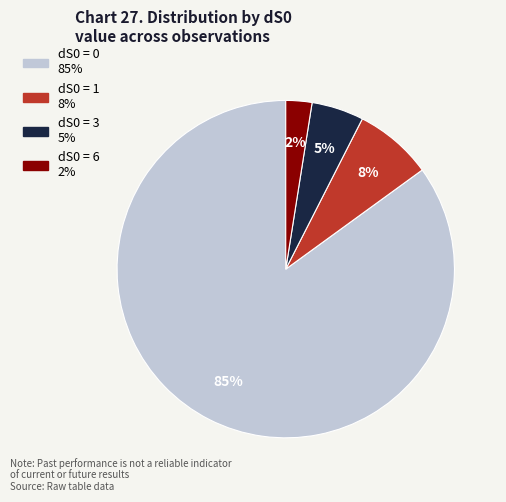

Does any single category account for the majority?

Yes